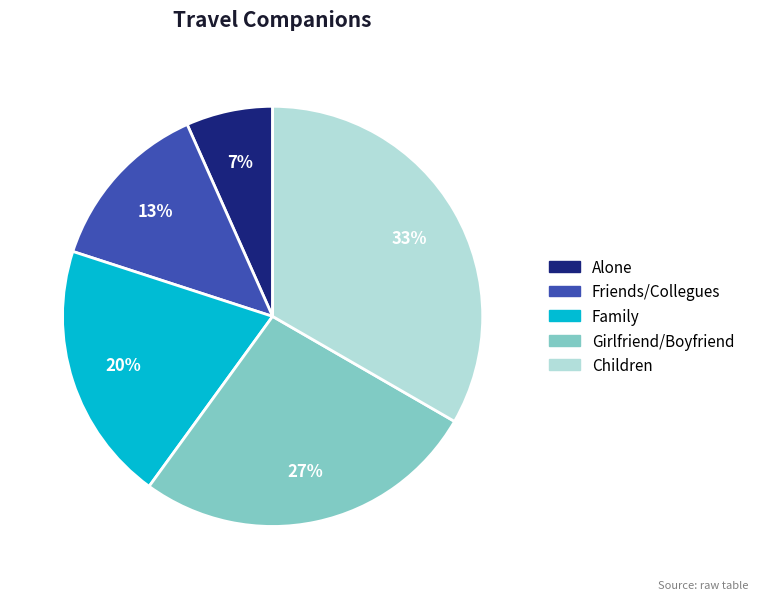

What is the largest slice in the pie chart?

Children